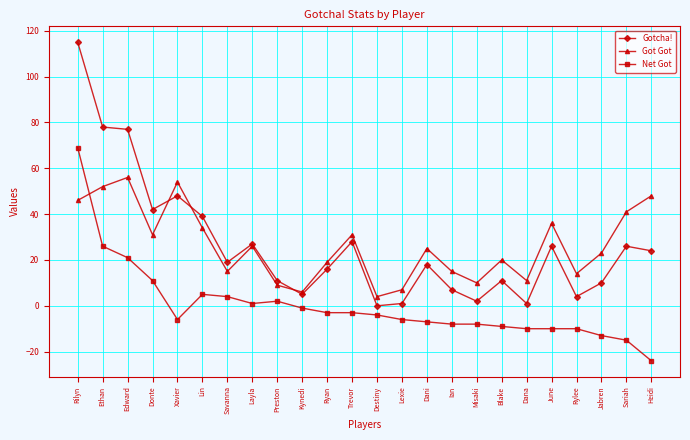

True or false: Net Got has a value of -17 at Rylee.

False